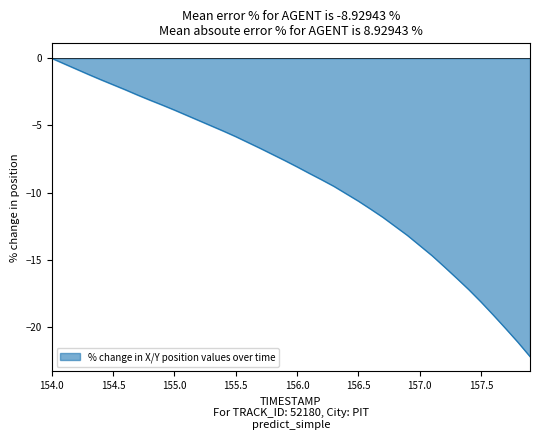

What is the smallest value displayed?

-22.2